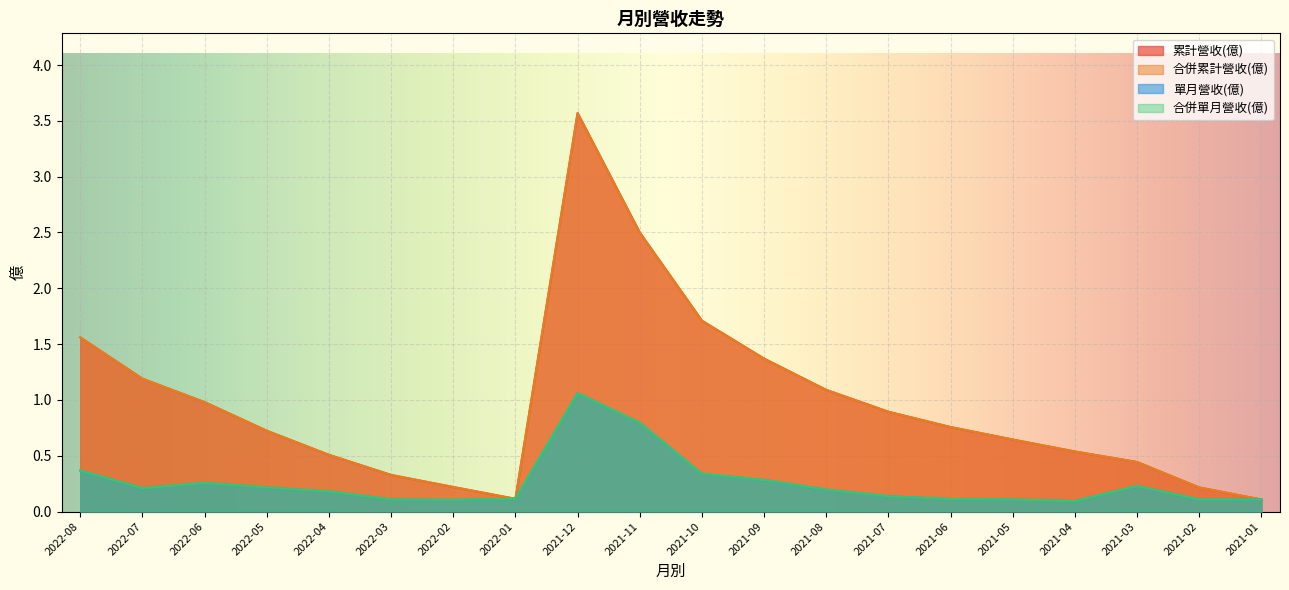

Count the number of categories in the chart.

20